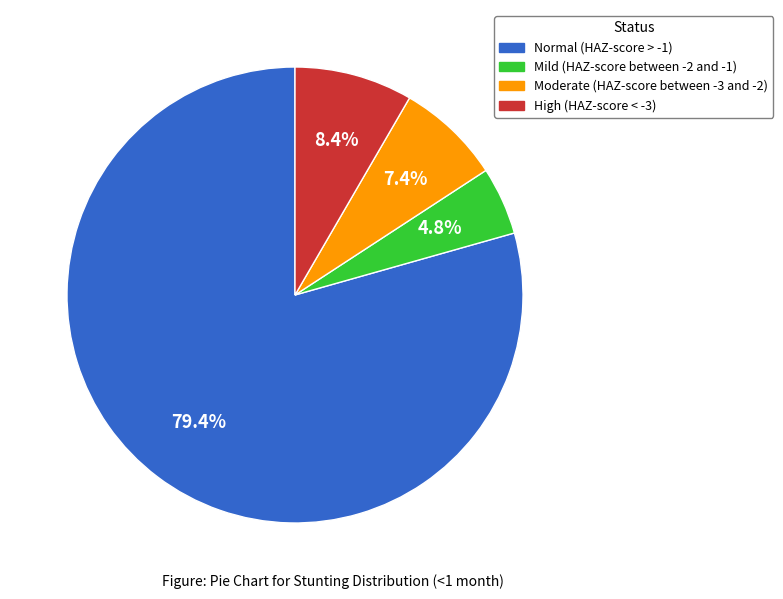

How much of the chart is everything except Normal (HAZ-score > -1)?

20.6%